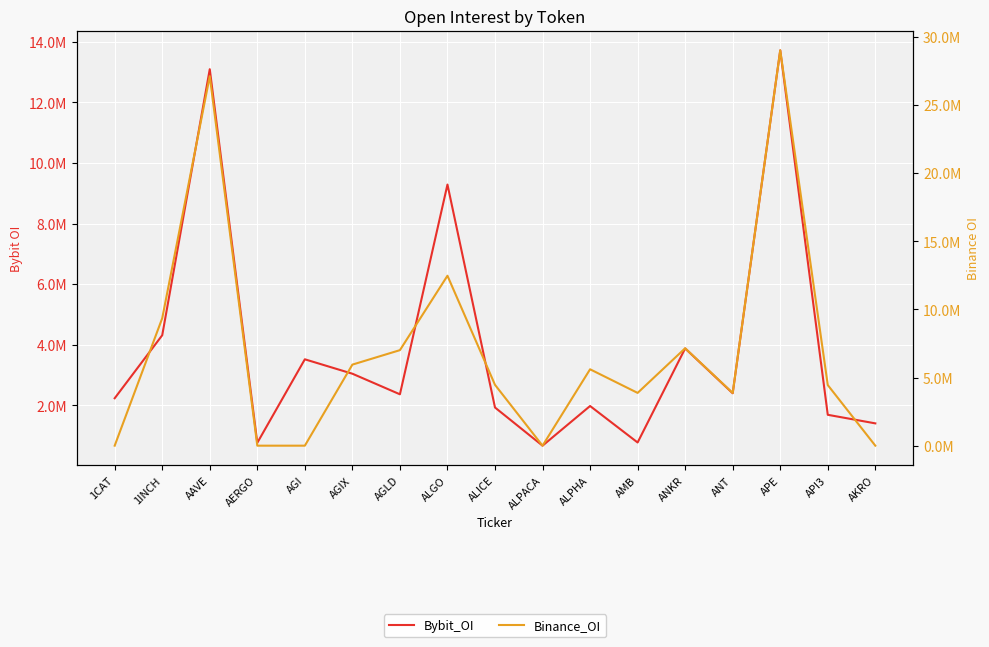

How many interior local valleys does the Bybit_OI series have?

5